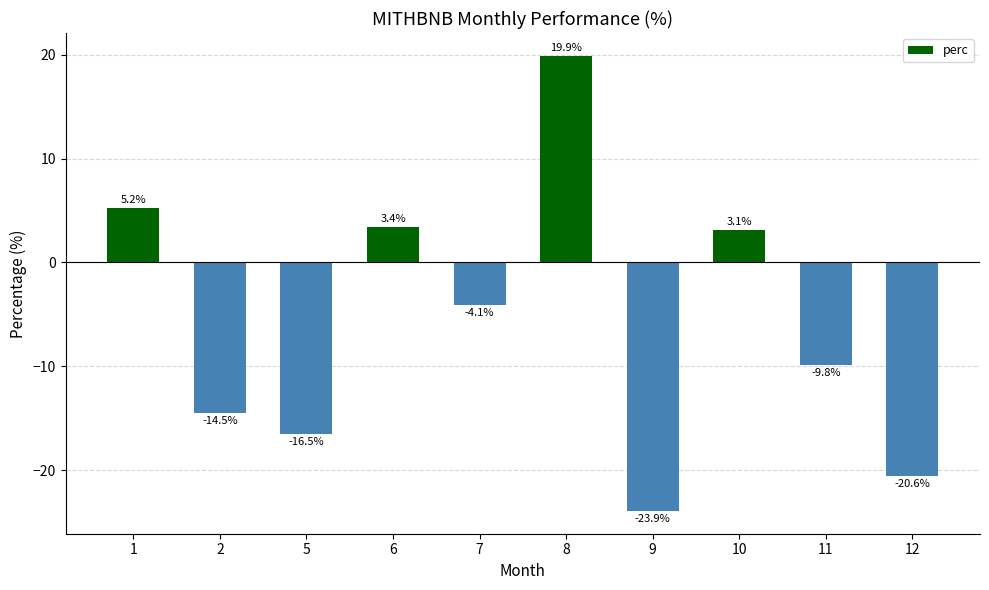

The chart shows a value of 3.4 at 6. True or false?

True